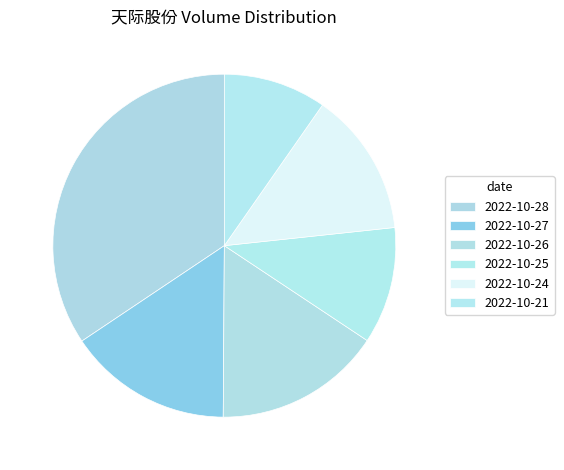

How many slices are in this pie chart?

6